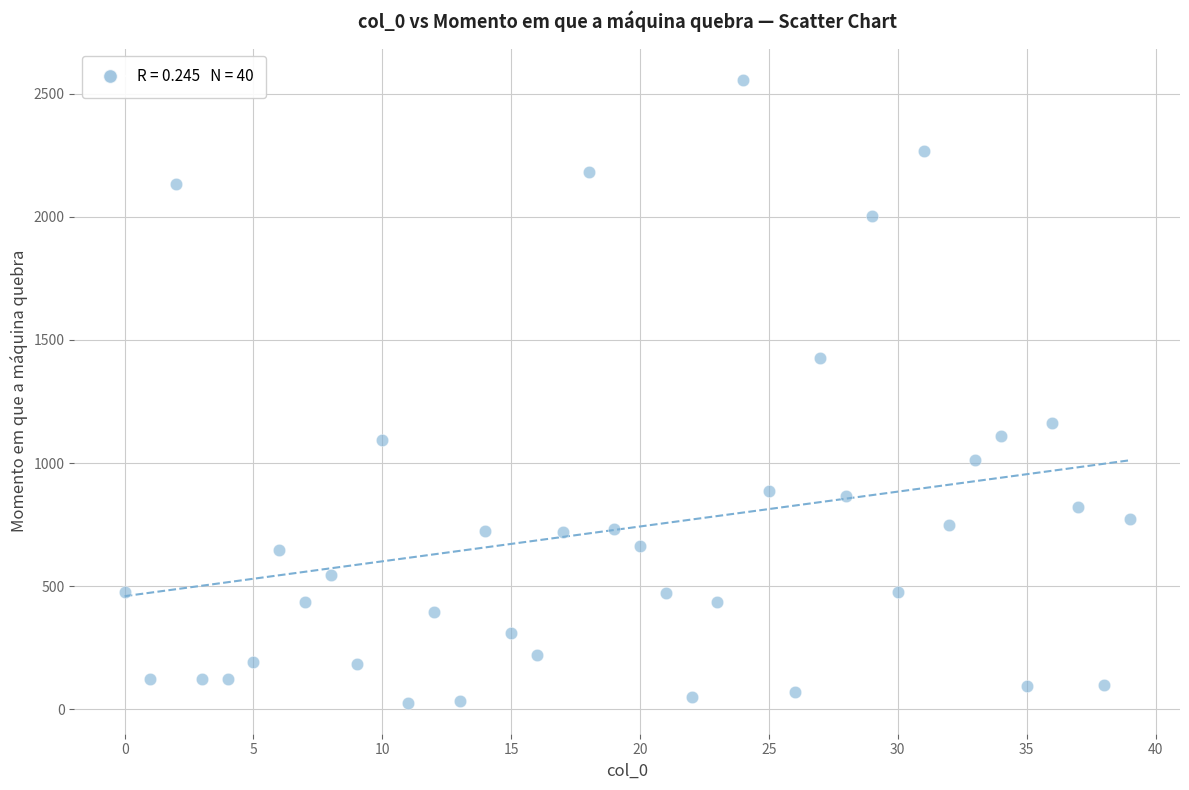

What is the range of Y values (max minus min)?

2528.4